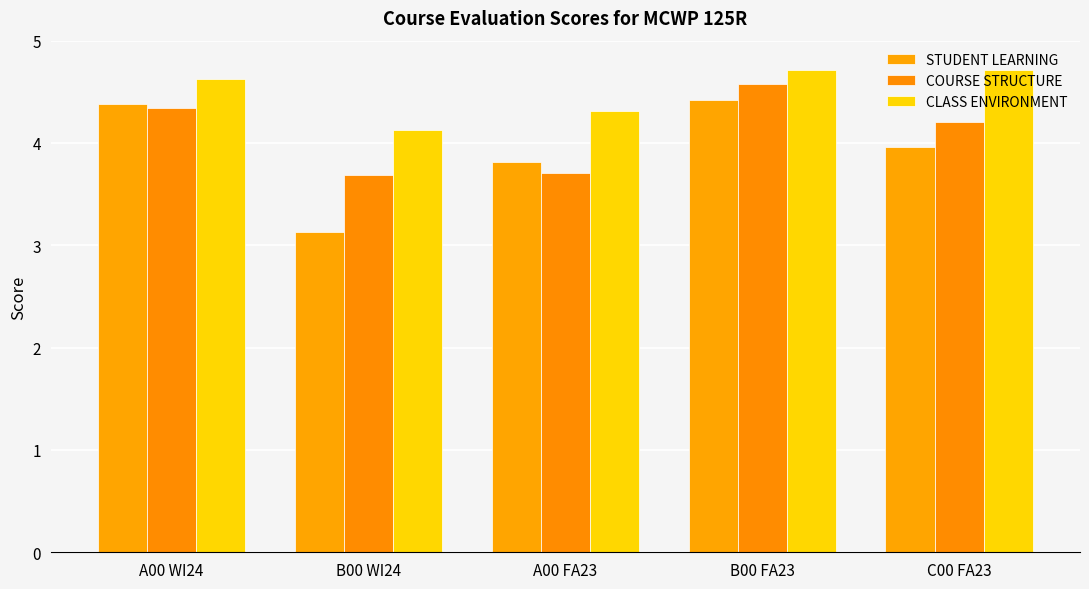

What is the sum of all COURSE STRUCTURE values?

20.5